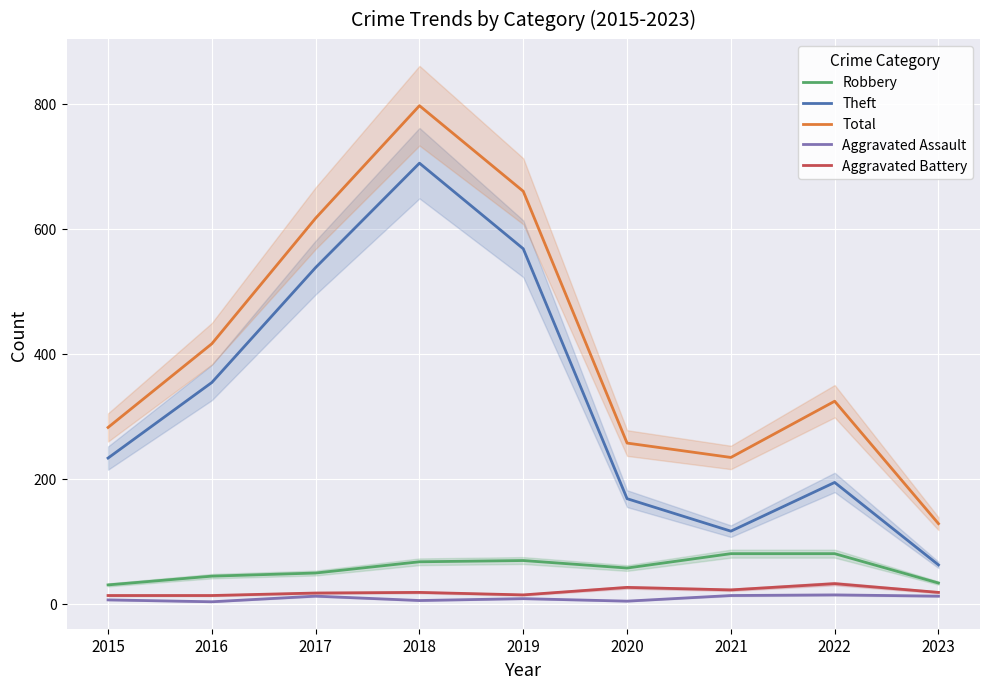

How many values in the Aggravated Assault series exceed 8?

4